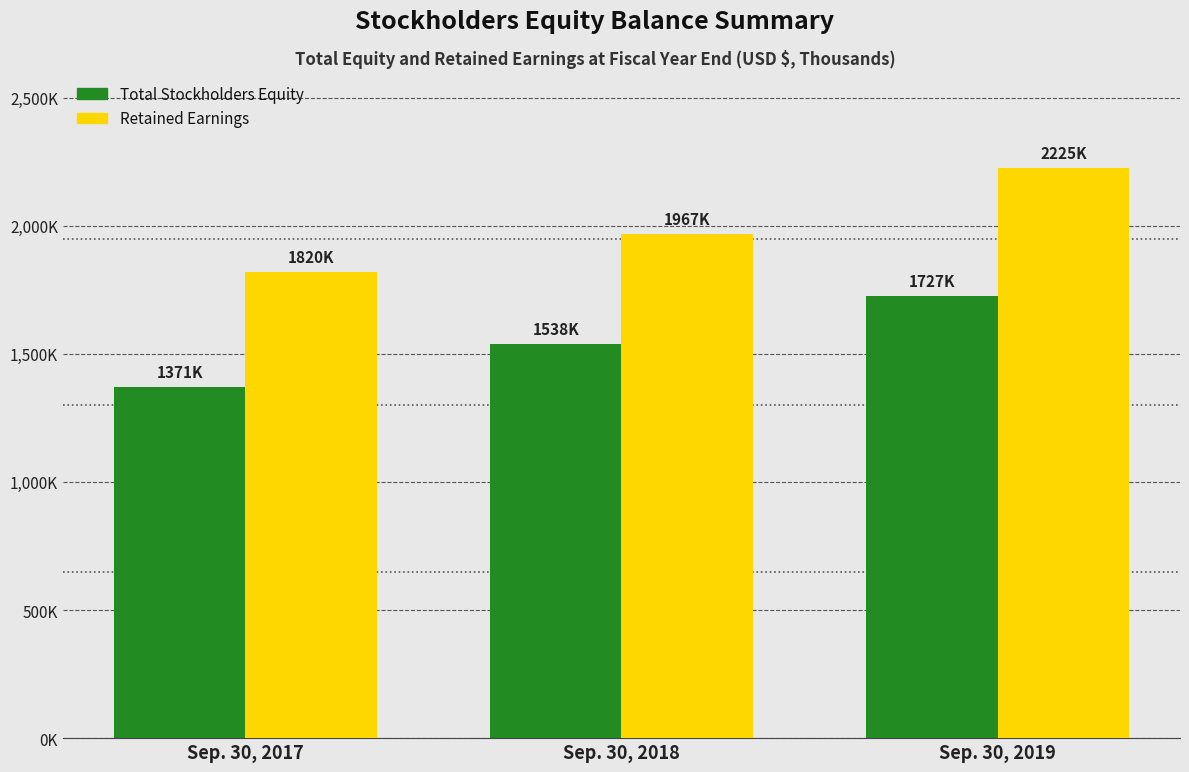

Where is Retained Earnings nearest to the value 2022593?

Sep. 30, 2018